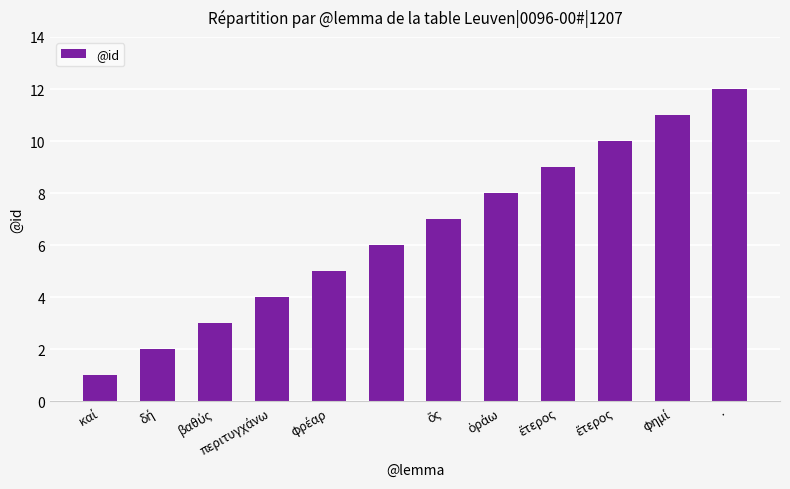

What is the difference between the maximum and minimum values?

11